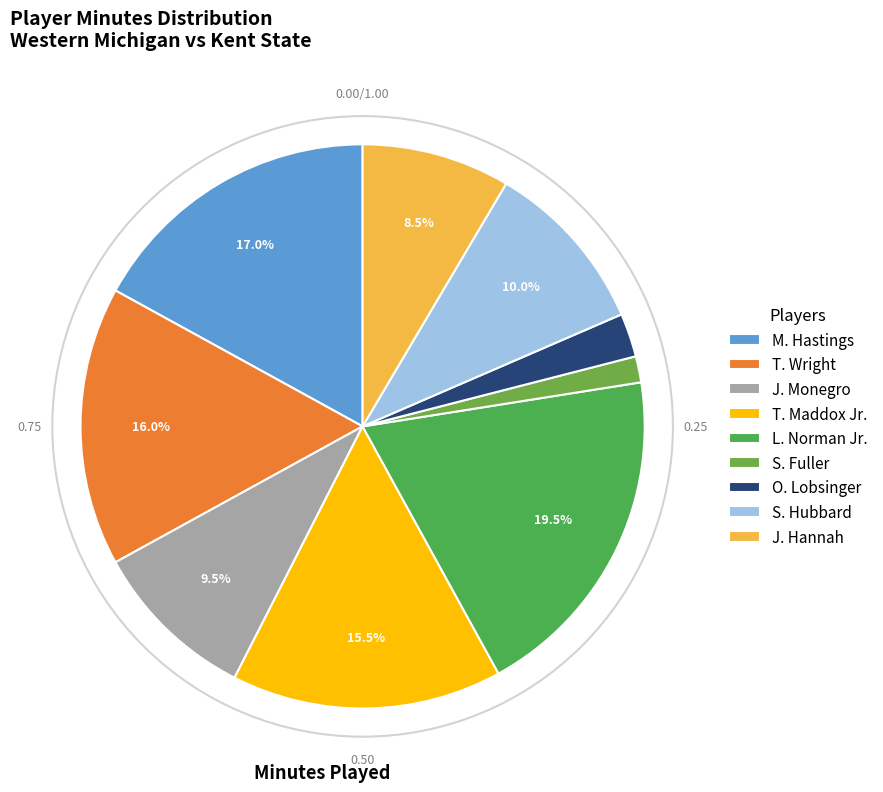

Count the number of slices in the pie.

9